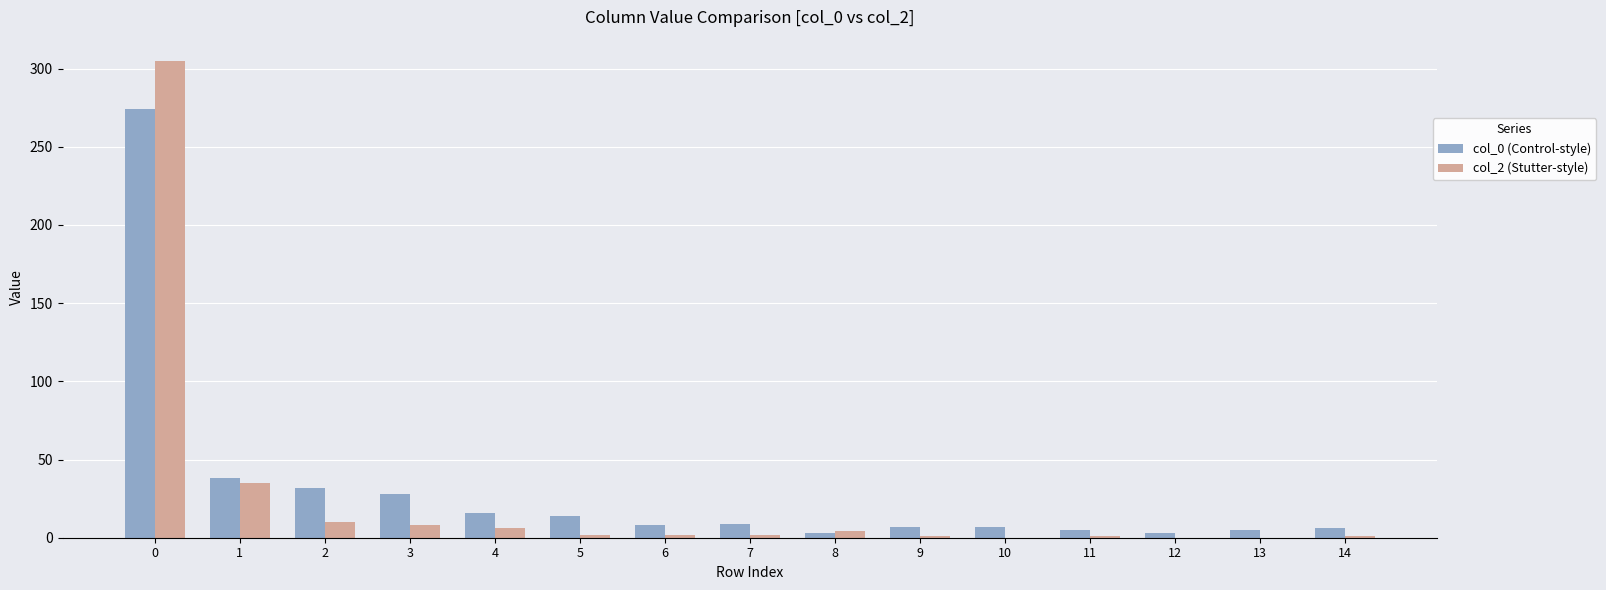

The col_2 (Stutter-style) series shows -207 at 10. True or false?

False